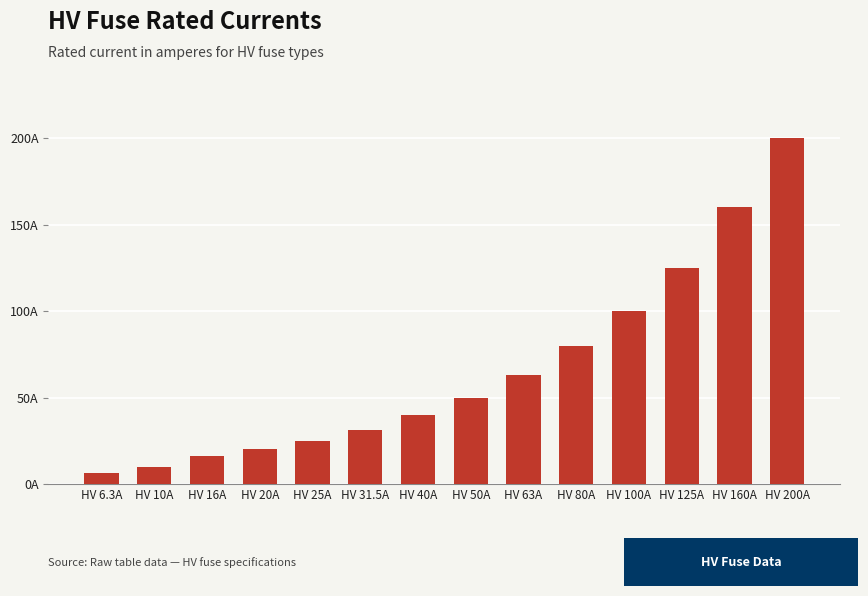

The value at HV 16A is 9.1. True or false?

False